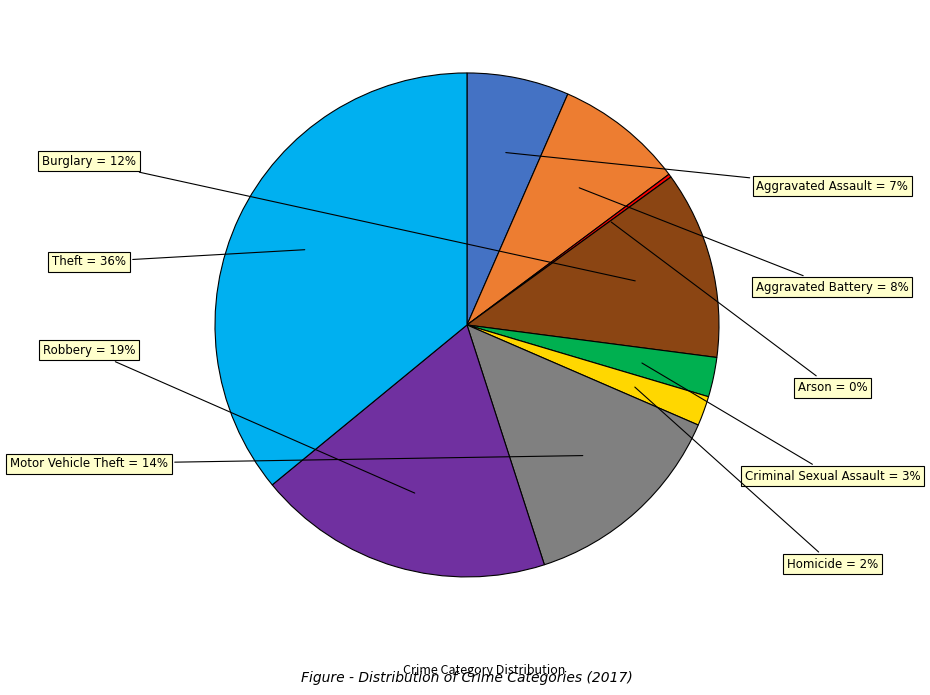

To the nearest percent, what is the average slice percentage?

11%